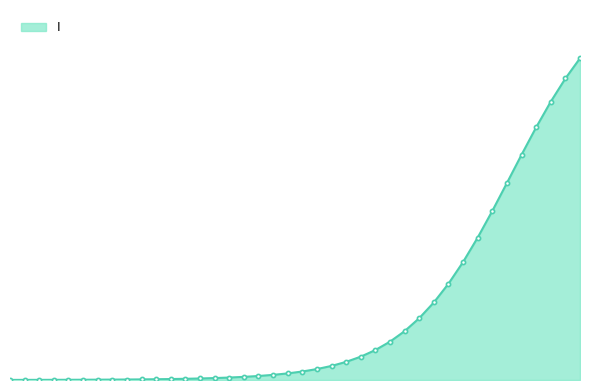

Rank the categories by value from lowest to highest.

0.0, 0.5016722408026756, 1.0033444816053512, 1.5050167224080266, 2.0066889632107023, 2.508361204013378, 3.0100334448160533, 3.511705685618729, 4.013377926421405, 4.51505016722408, 5.016722408026756, 5.518394648829432, 6.020066889632107, 6.521739130434782, 7.023411371237458, 7.525083612040134, 8.02675585284281, 8.528428093645484, 9.03010033444816, 9.531772575250836, 10.033444816053512, 10.535117056856187, 11.036789297658864, 11.538461538461538, 12.040133779264213, 12.54180602006689, 13.043478260869565, 13.545150501672241, 14.046822742474916, 14.548494983277592, 15.050167224080267, 15.551839464882944, 16.05351170568562, 16.555183946488295, 17.05685618729097, 17.558528428093645, 18.06020066889632, 18.561872909698998, 19.06354515050167, 19.565217391304348